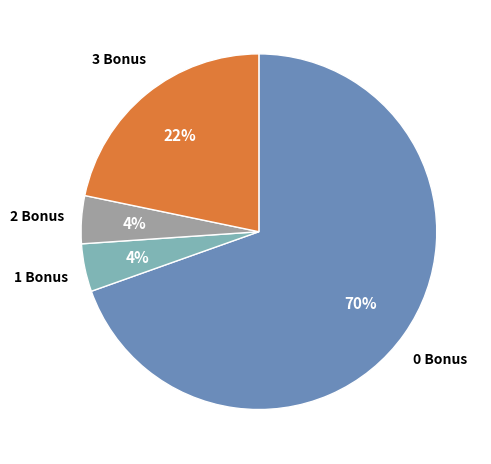

Which has a higher value, 0 Bonus or 1 Bonus?

0 Bonus